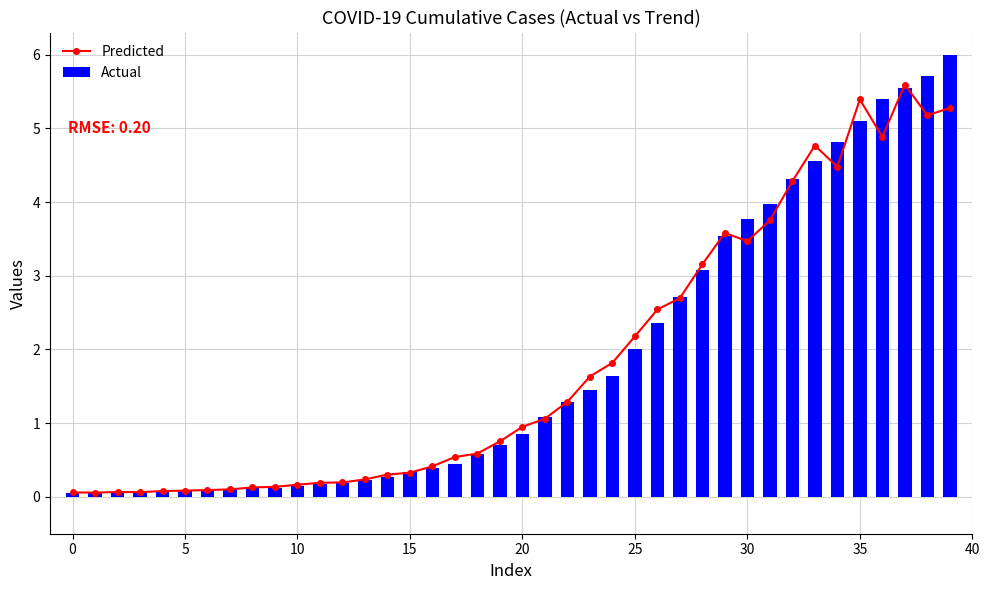

What is the label of the 19th bar from the left?

18